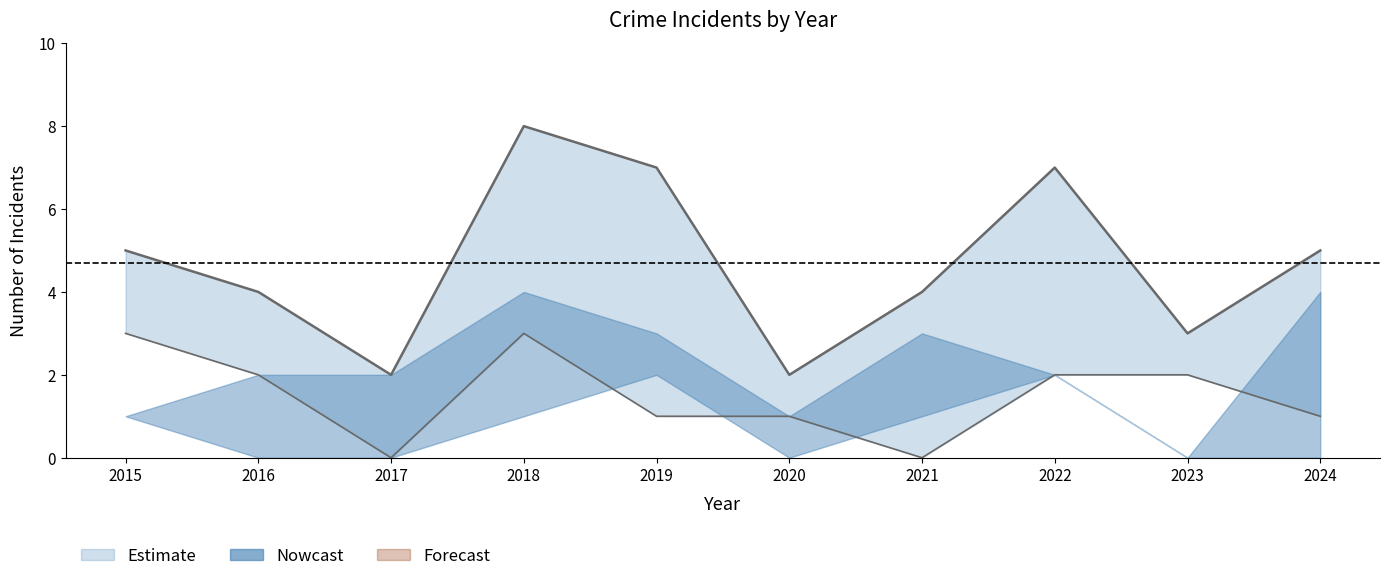

What is the spread (max minus min) of values at 2021?

4